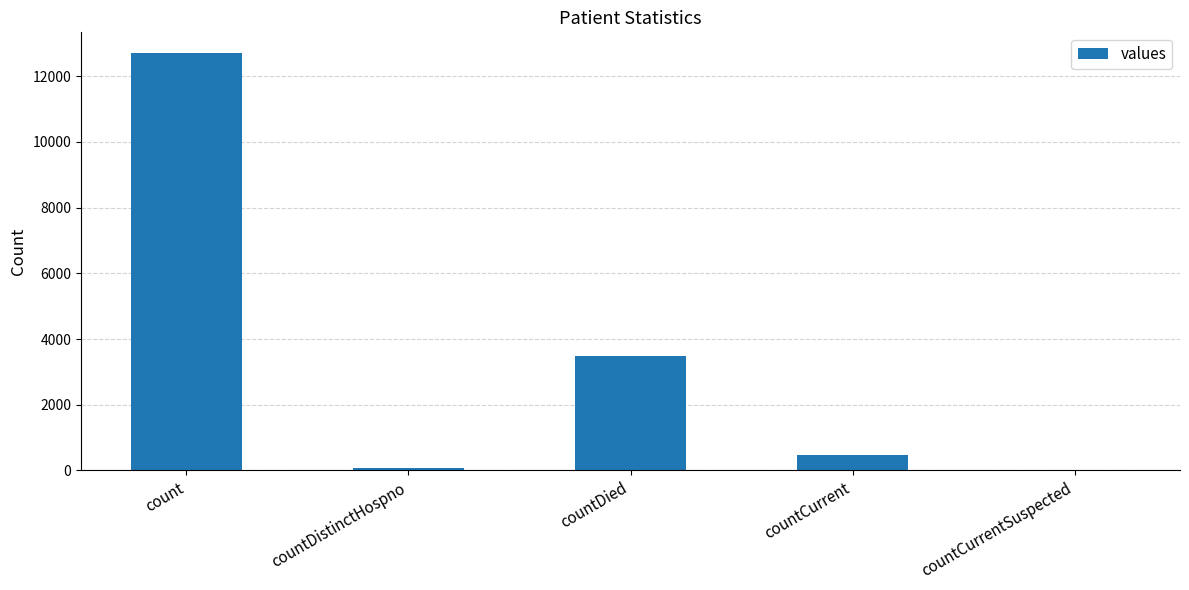

Which has a higher value, countDied or countCurrent?

countDied